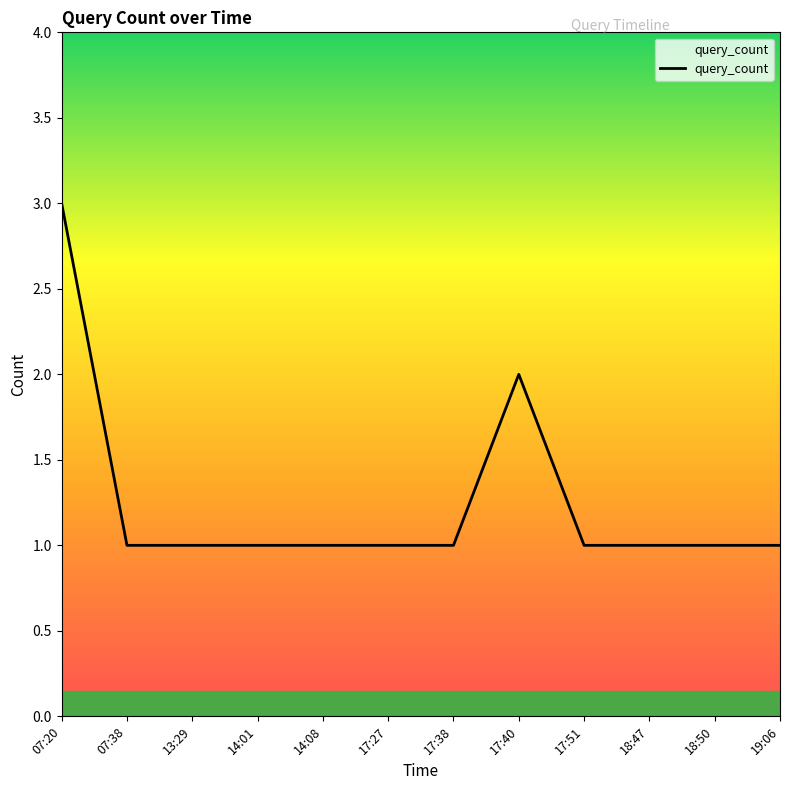

What position from the left is 18:47?

10